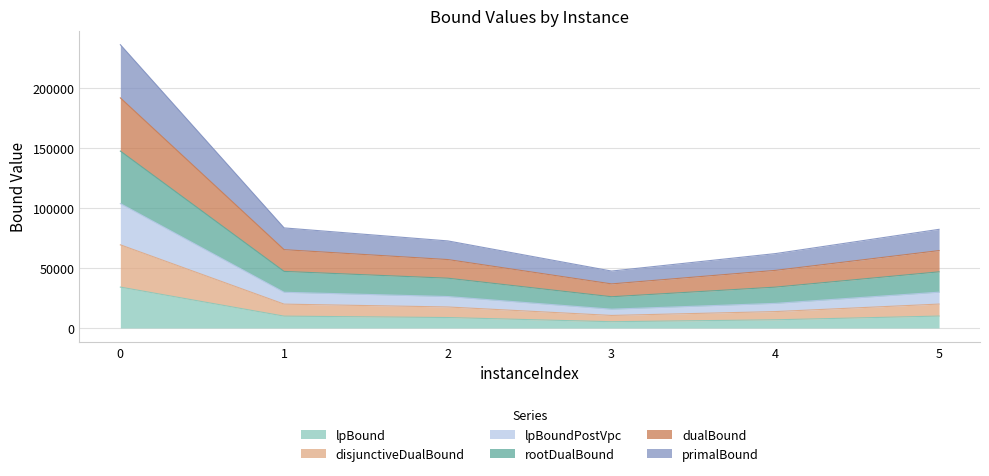

Which series has the largest total across all categories?

rootDualBound